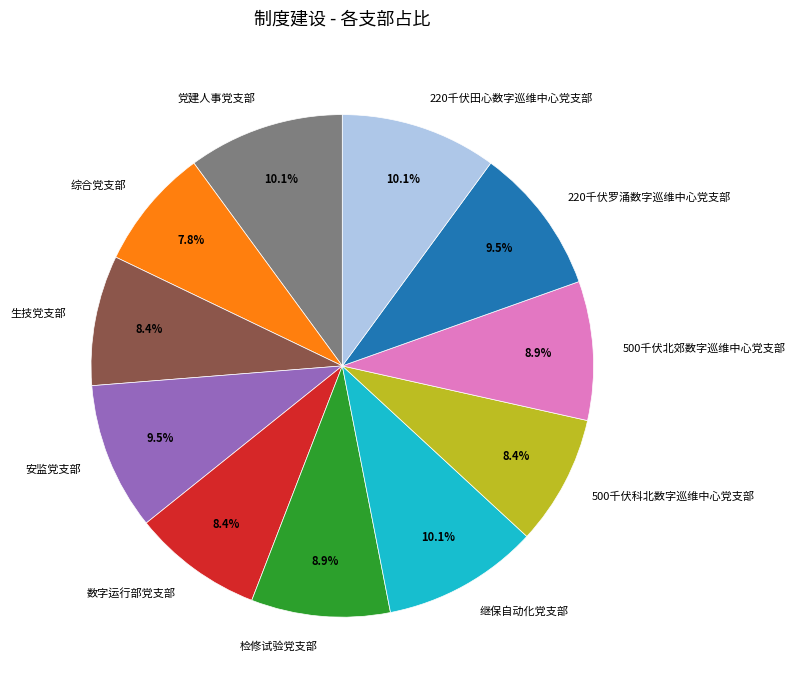

Does any single category account for the majority?

No